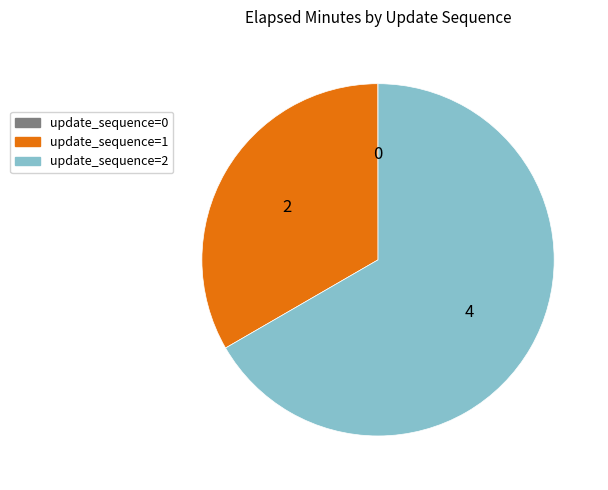

Is there a majority slice in this chart?

Yes